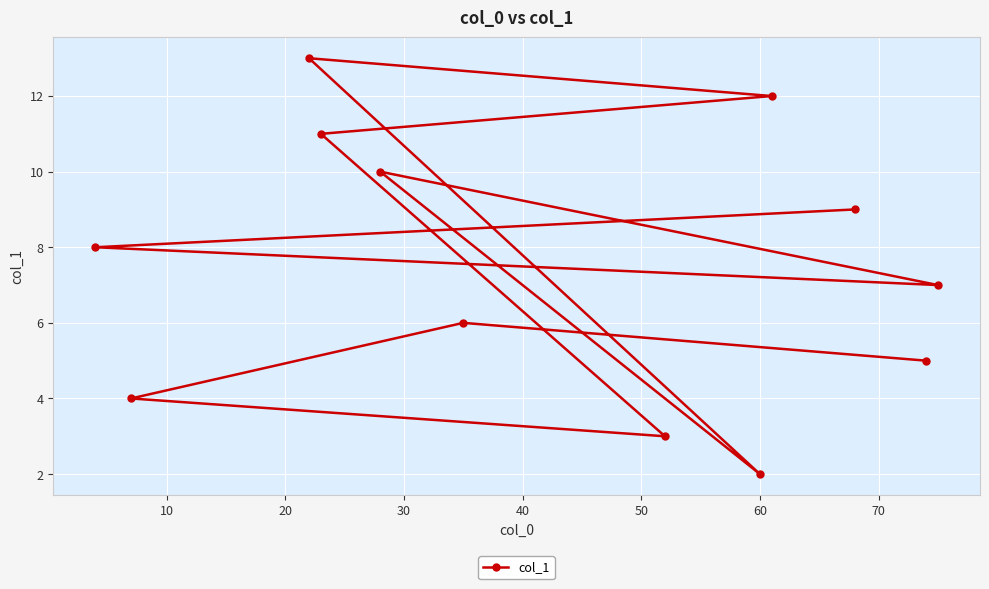

What is the sum of all values?

90.0